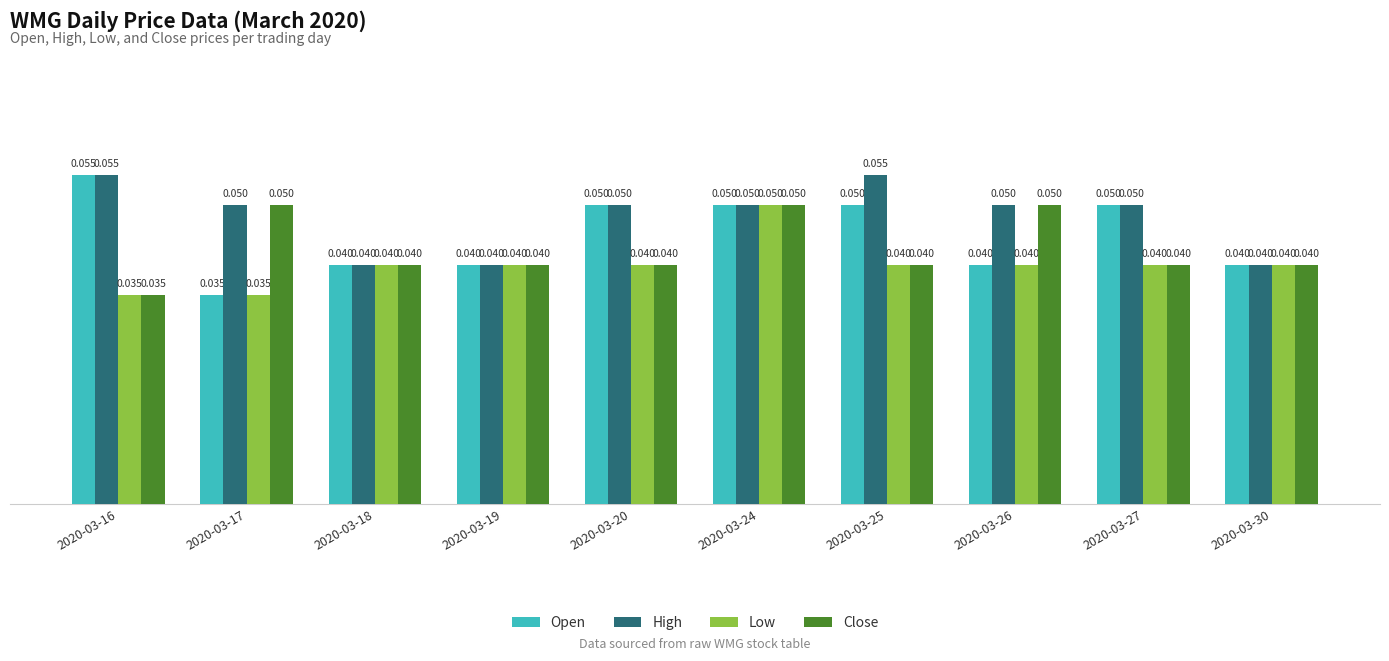

Is the value of Low at 2020-03-26 greater than the value of High at 2020-03-25?

No